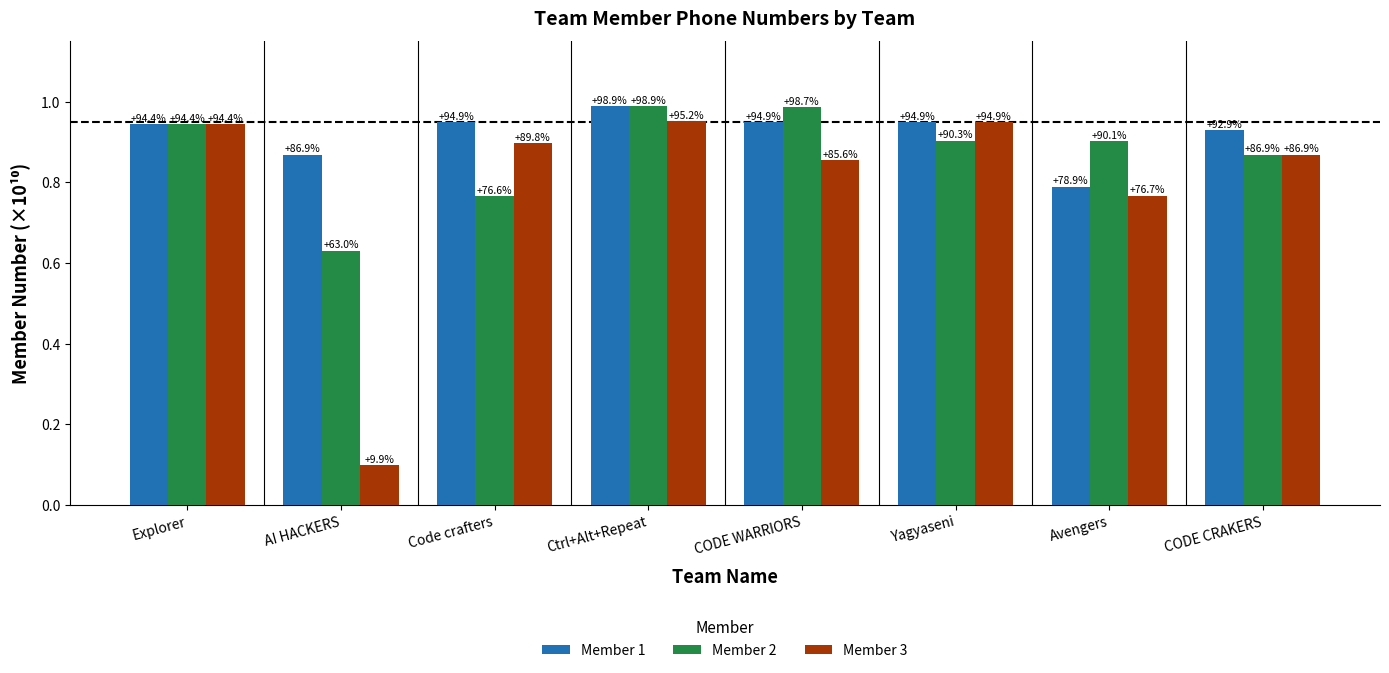

What is the average value of the Member 2 series?

0.9